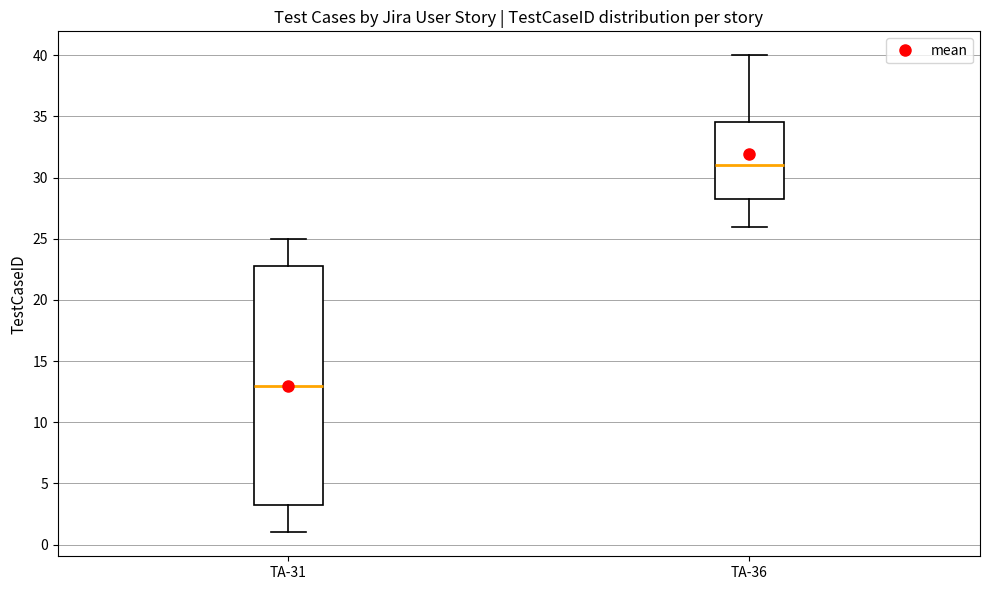

Where is the lower edge of the box for TA-31 on the y-axis? The values are not printed on the chart, so give them approximately, as read against the axis.

3.5